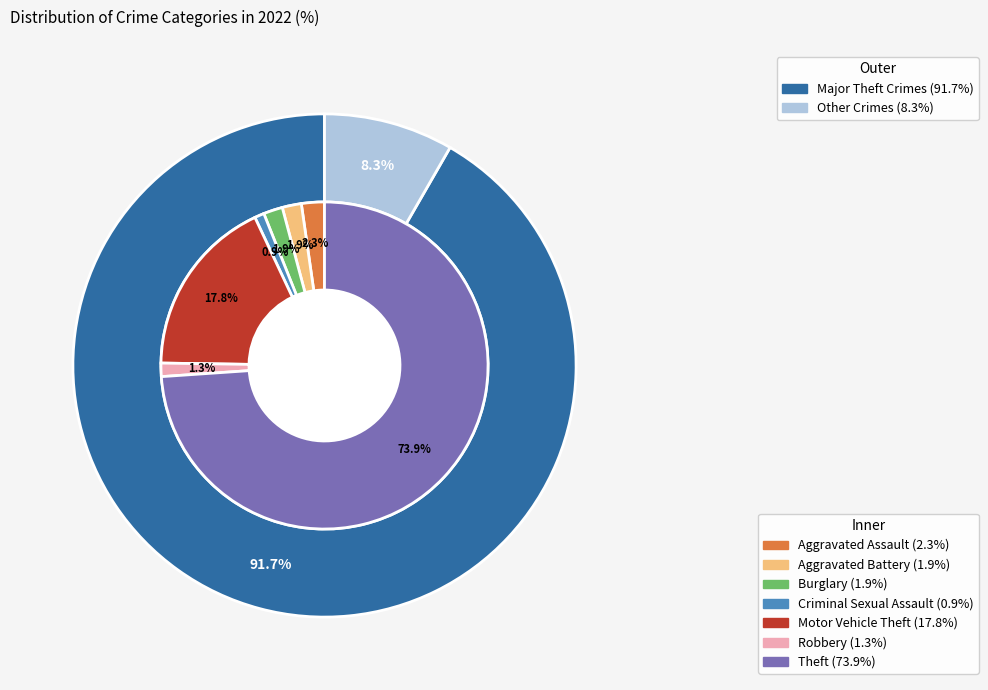

What is the majority slice?

Theft